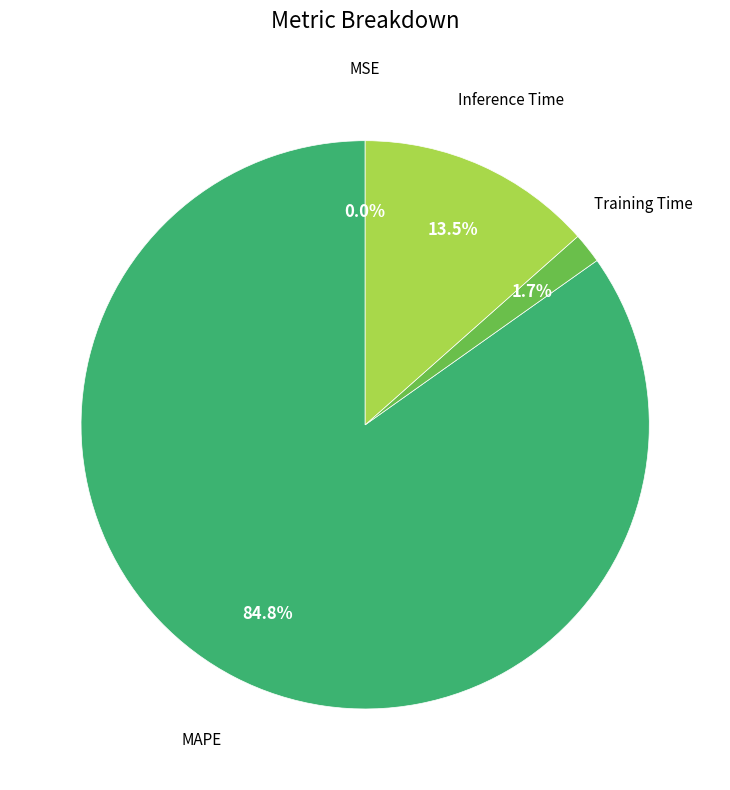

Is there any slice that represents more than half of the pie?

Yes